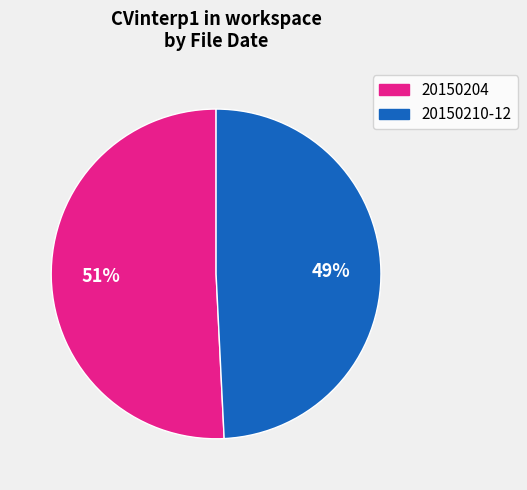

Does any single category account for the majority?

Yes